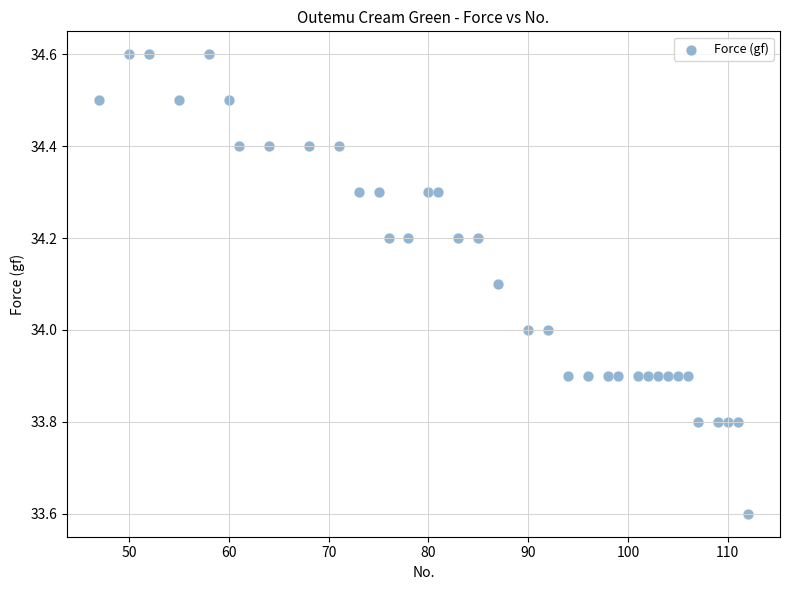

What is the range of X values (max minus min)?

65.0